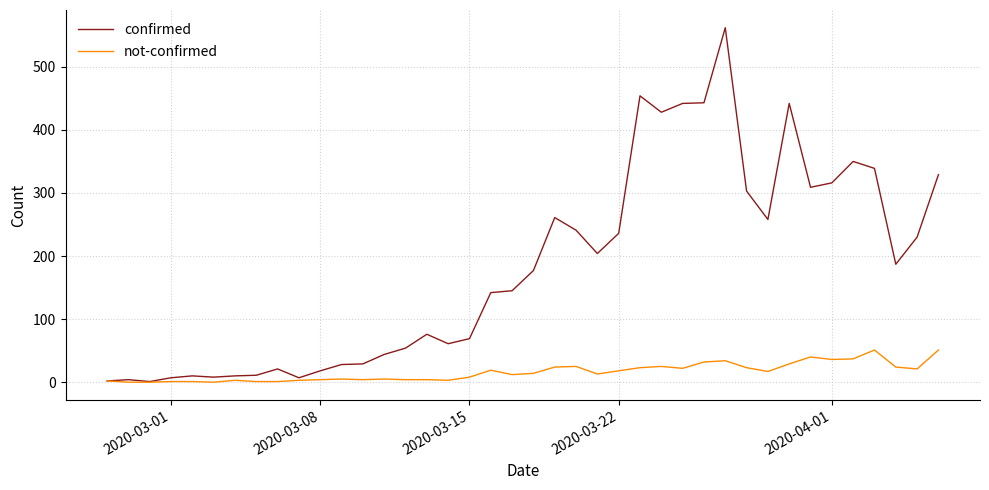

What is the average value of the not-confirmed series?

16